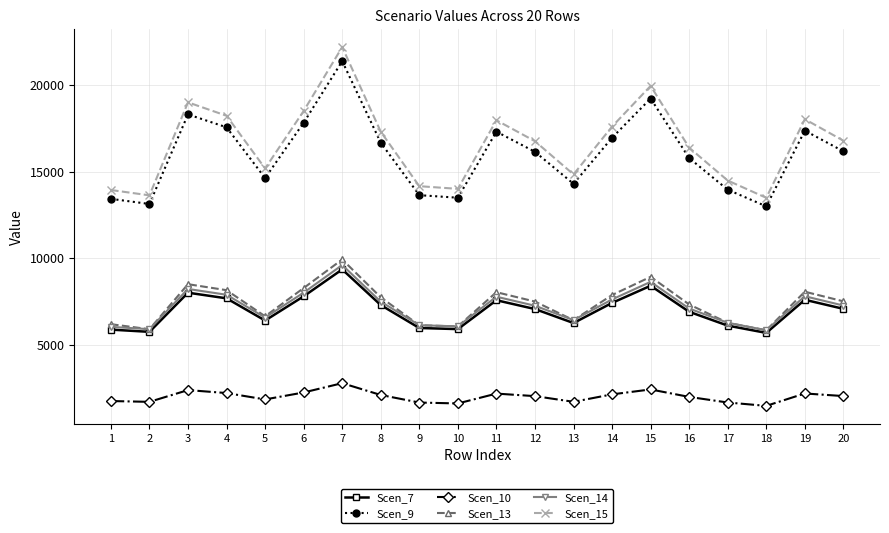

What is the lowest value of the Scen_9 series?

12992.8